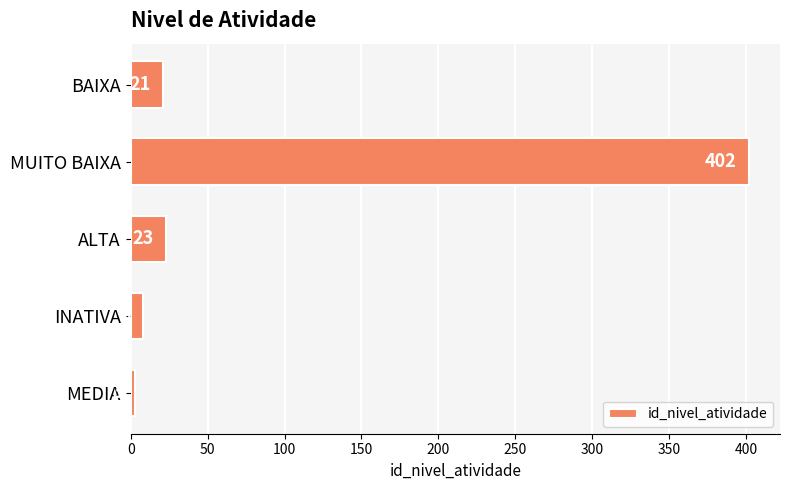

How many series are shown in this chart?

1